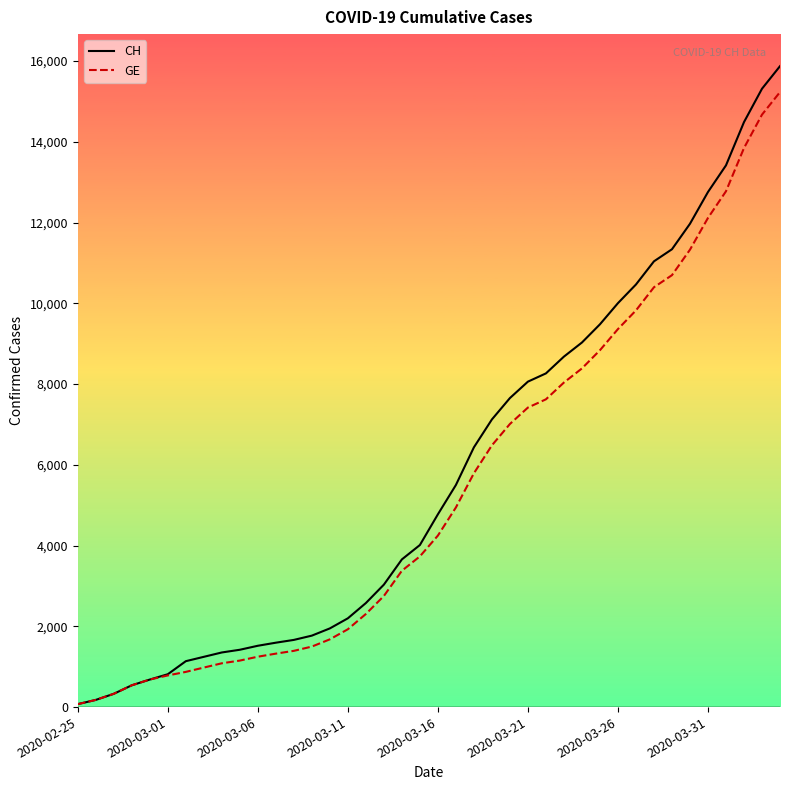

What is the highest value of the GE series?

15233